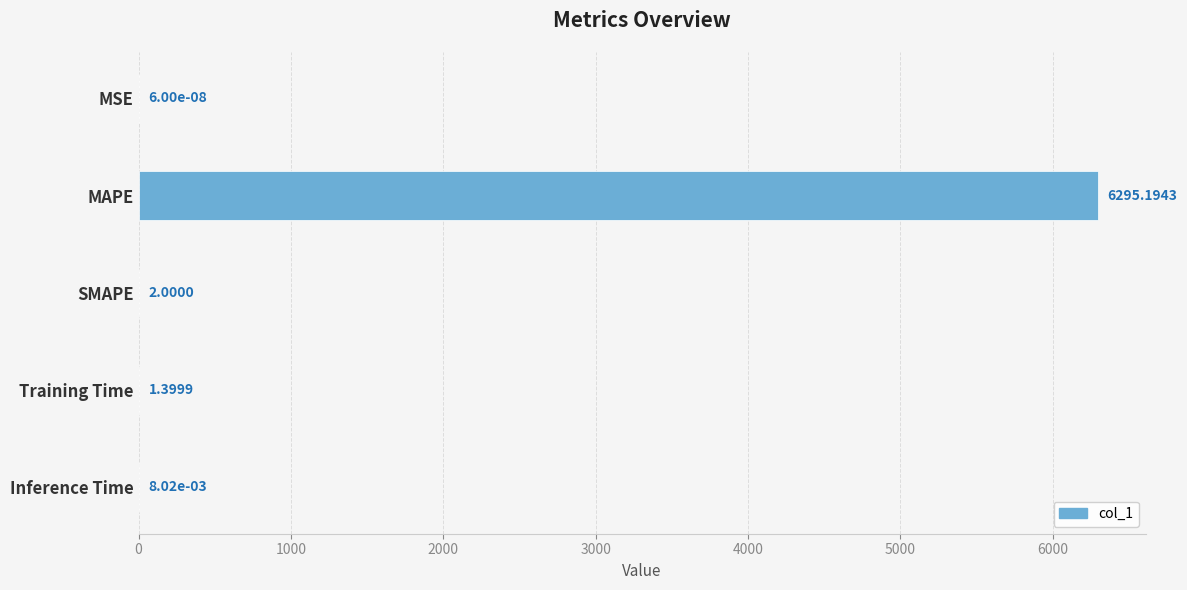

What is the change in value from MSE to Training Time?

+1.4